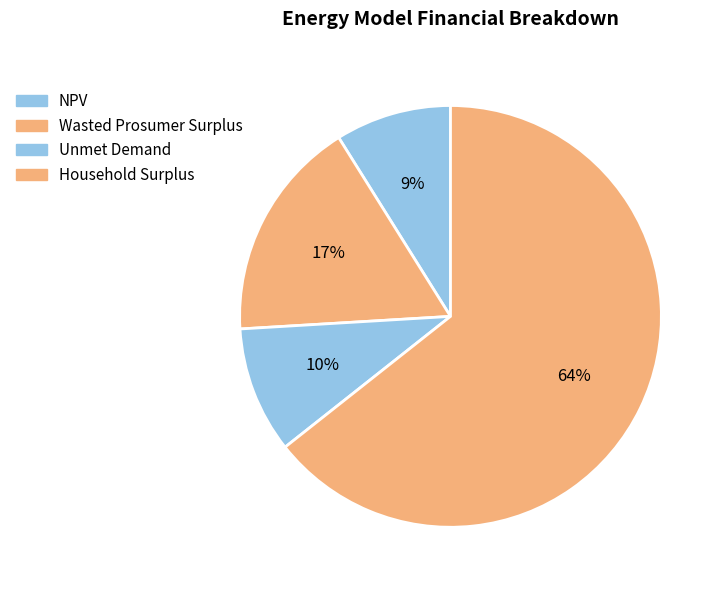

To the nearest percent, what percentage of the pie is Household Surplus?

64%